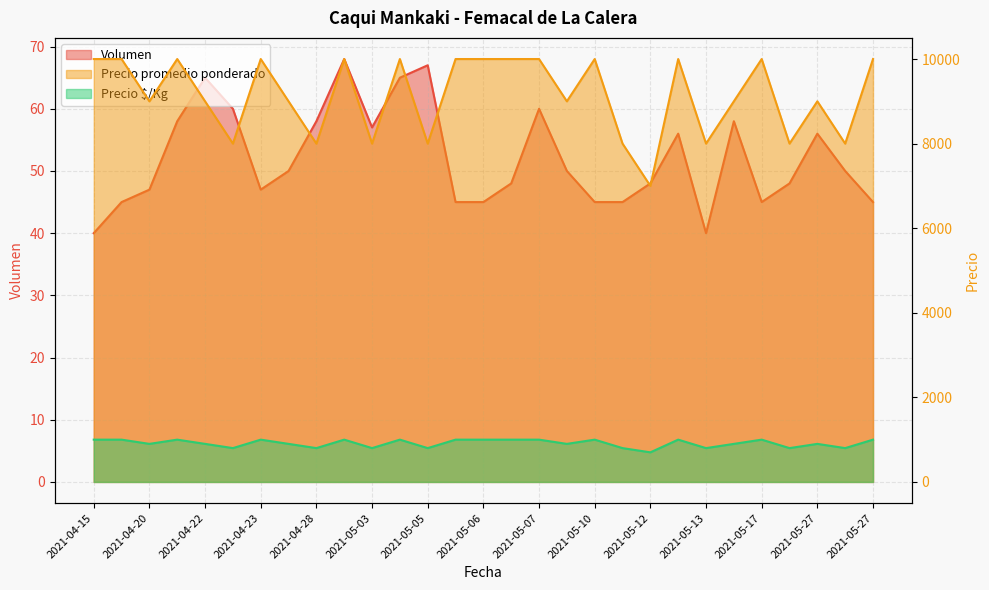

How many distinct data groups are displayed?

3